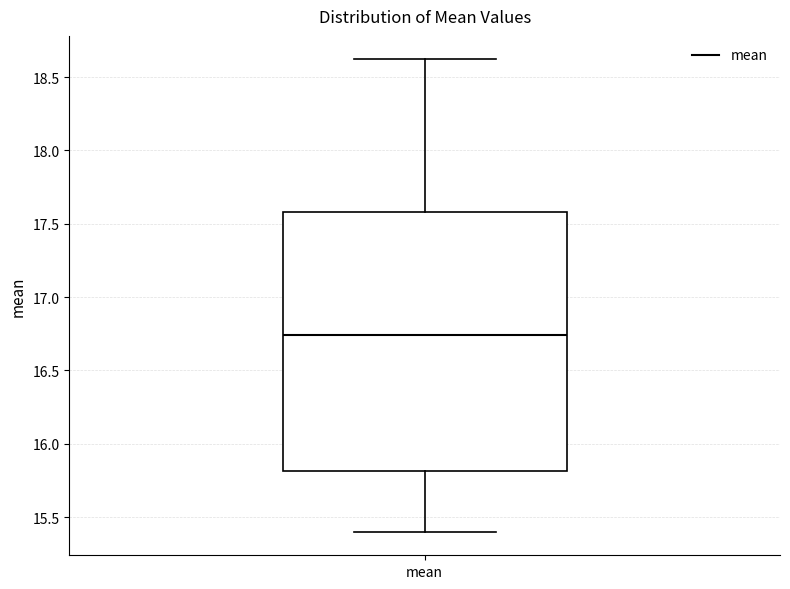

Transcribe this box plot: give where the median line is, the range the box spans, and where the two whiskers end, as read against the y-axis. The values are not printed on the chart, so give them approximately, as read against the axis.

median 16.75, box 15.80 to 17.60, whiskers 15.40 to 18.60